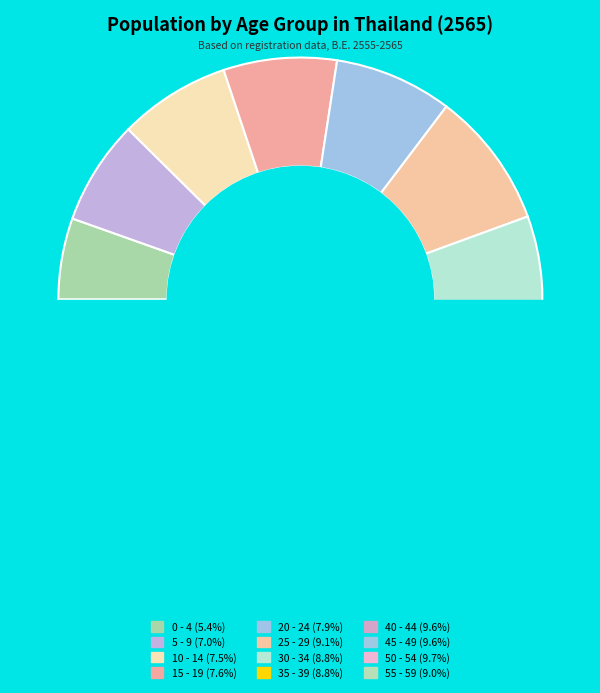

How many segments does this pie chart have?

12